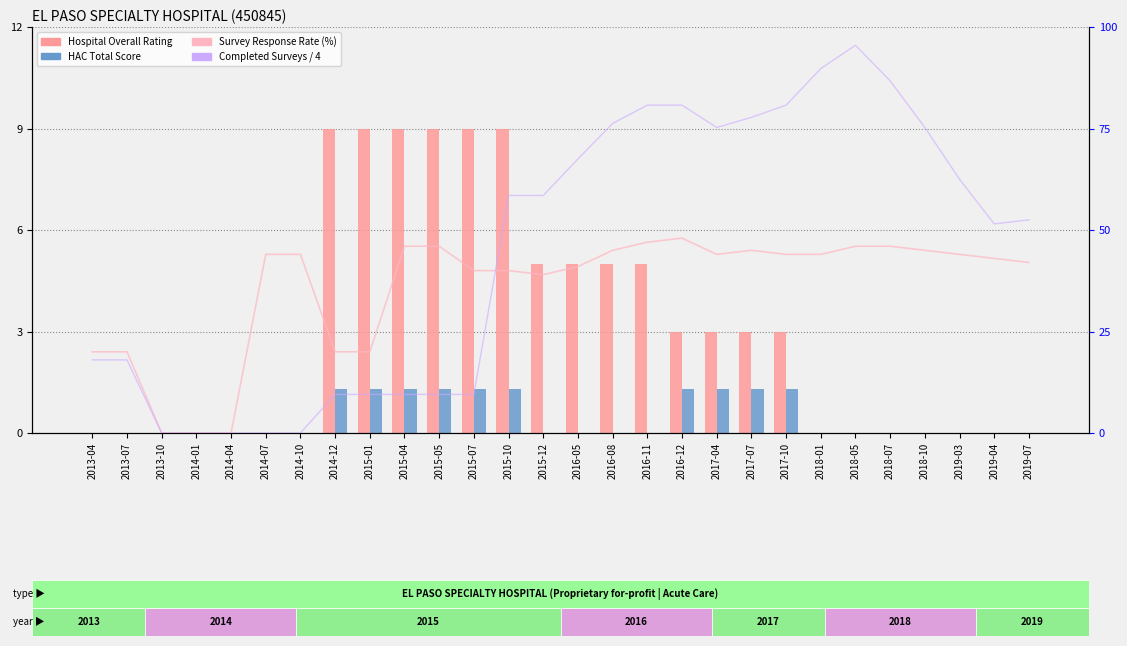

Which has a higher value, 2013-10 or 2018-10?

2013-10